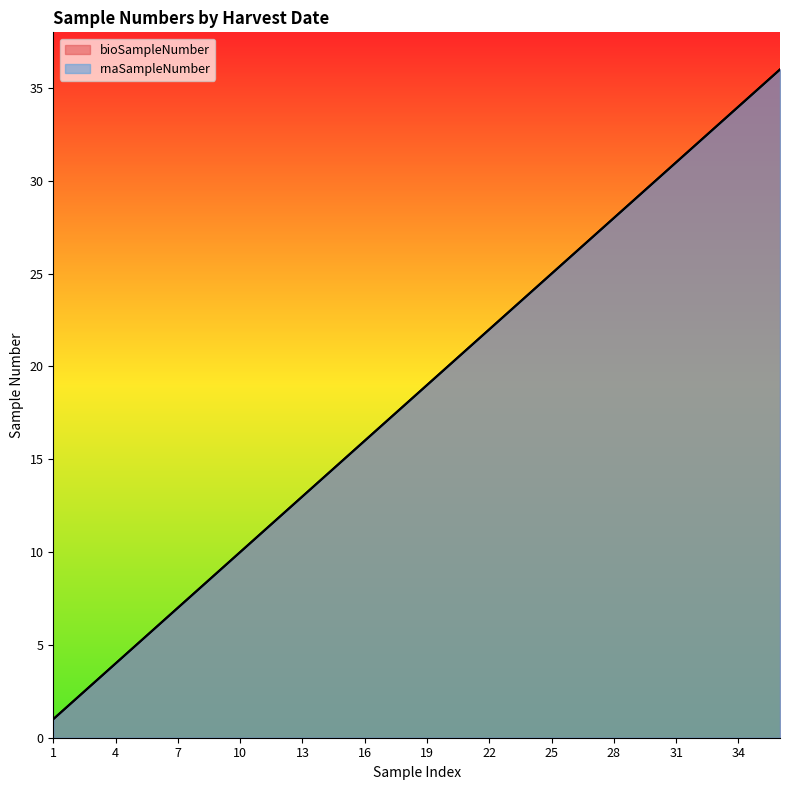

True or false: rnaSampleNumber and bioSampleNumber intersect in this chart.

False